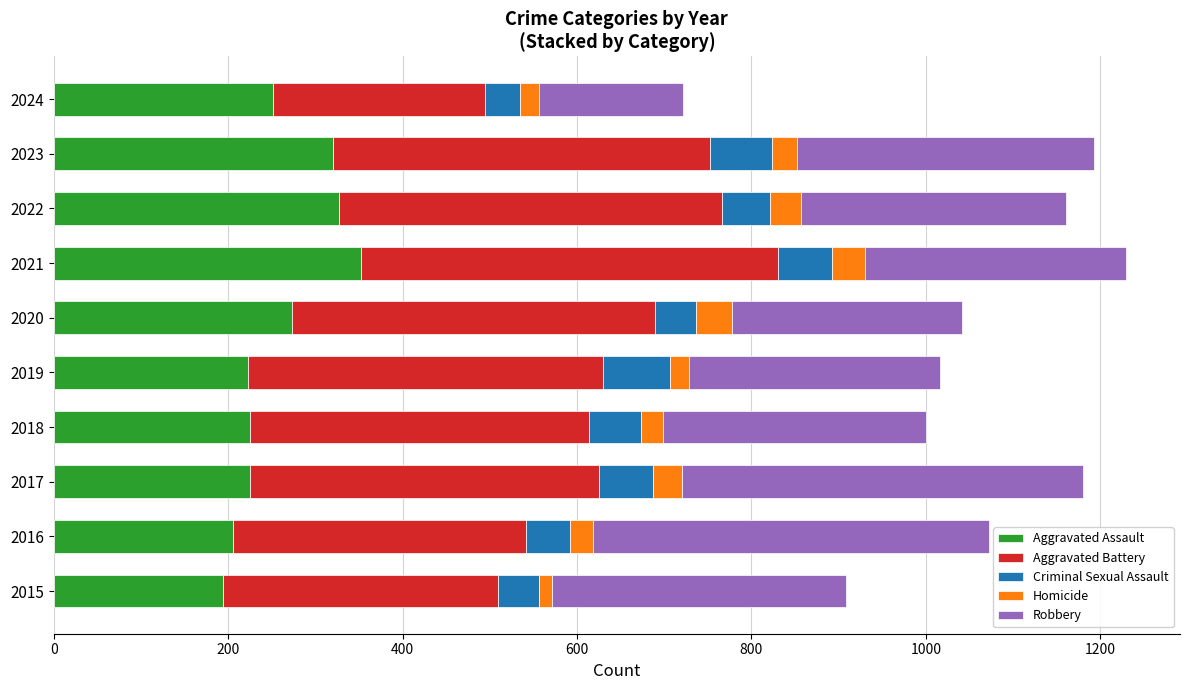

What is the minimum value for Aggravated Assault?

194